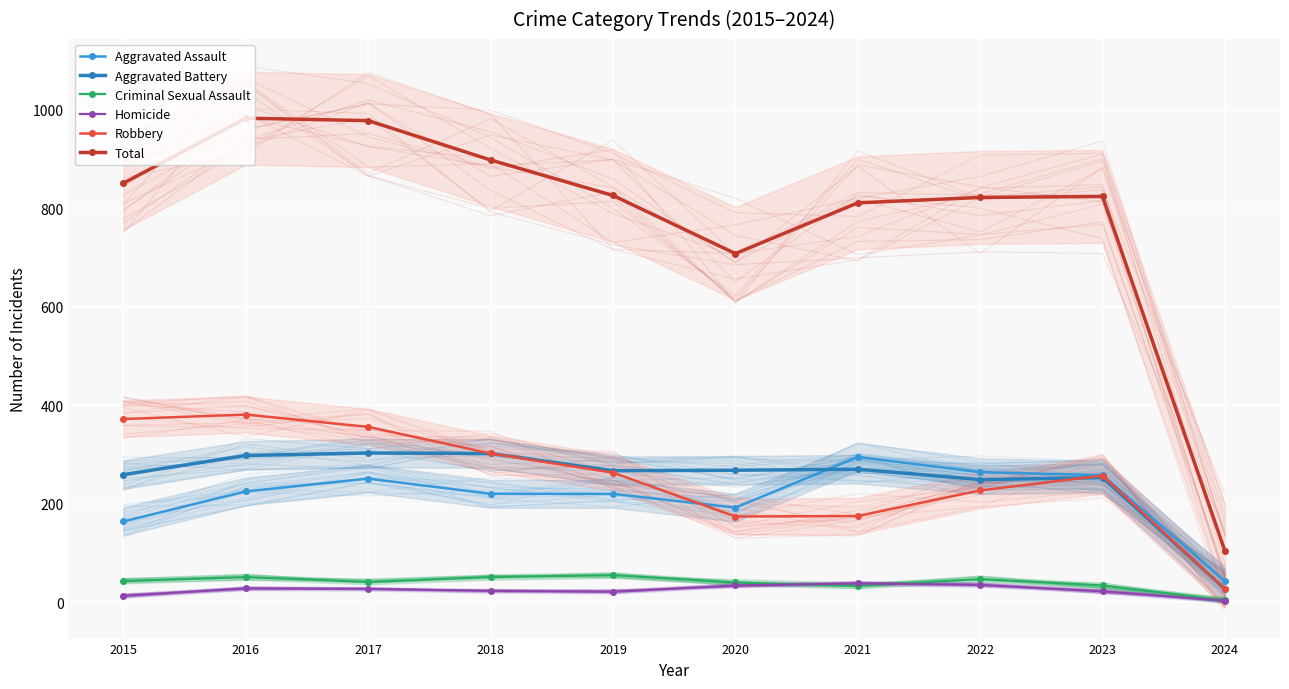

What is the sum of all Homicide values?

244